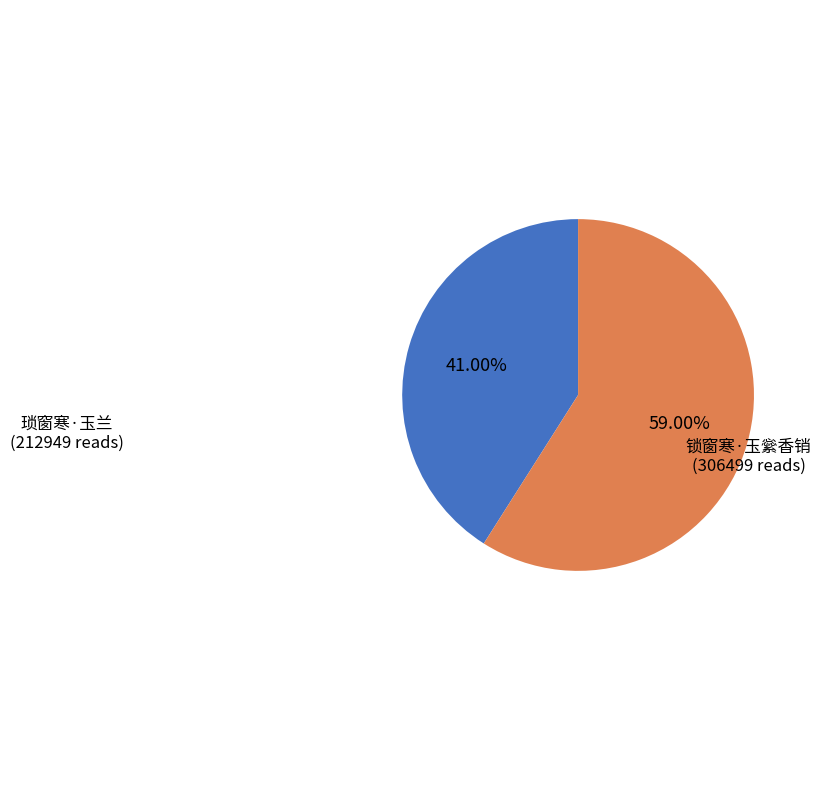

What percentage do 琐窗寒·玉兰 and 锁窗寒·玉繠香销 together represent?

100.0%